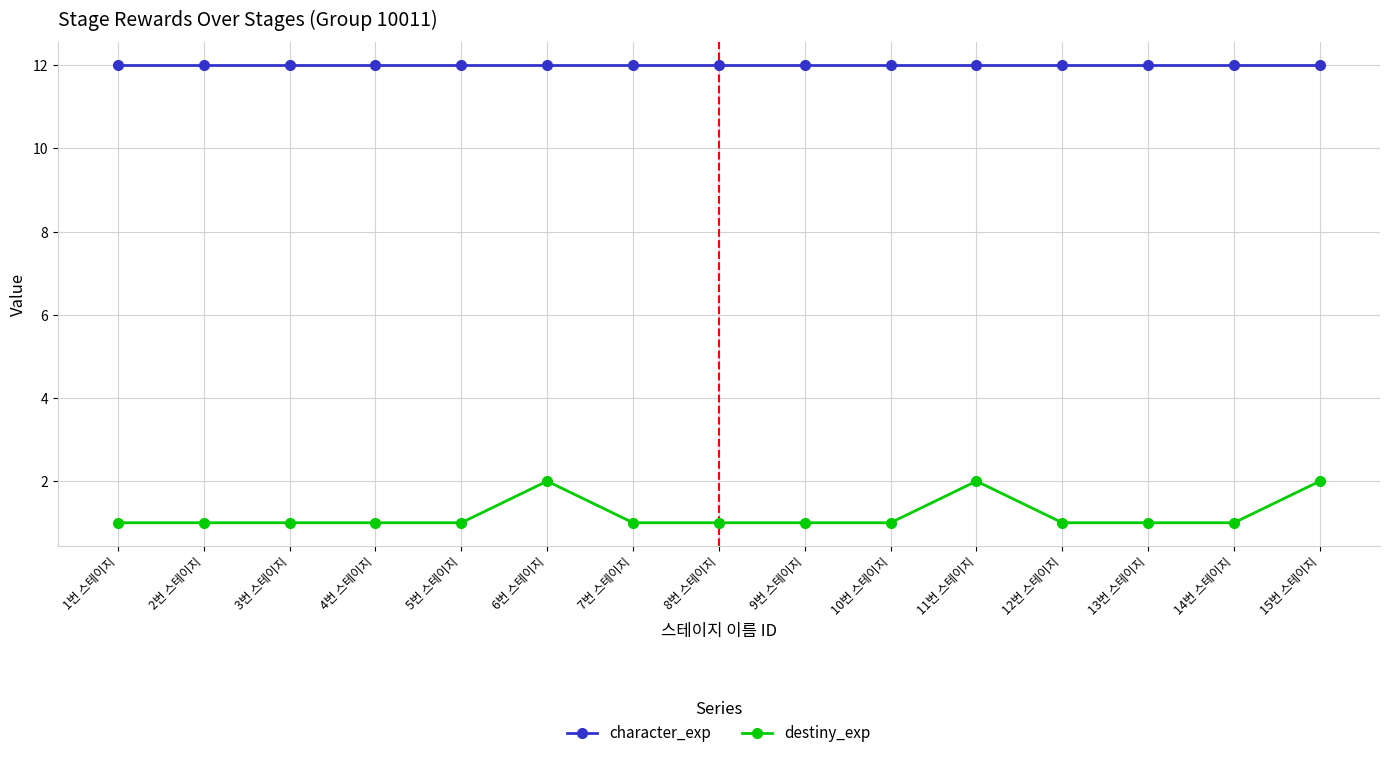

Reading right to left, what are all the values shown in this chart?

character_exp: 12	12	12	12	12	12	12	12	12	12	12	12	12	12	12
destiny_exp: 2	1	1	1	2	1	1	1	1	2	1	1	1	1	1